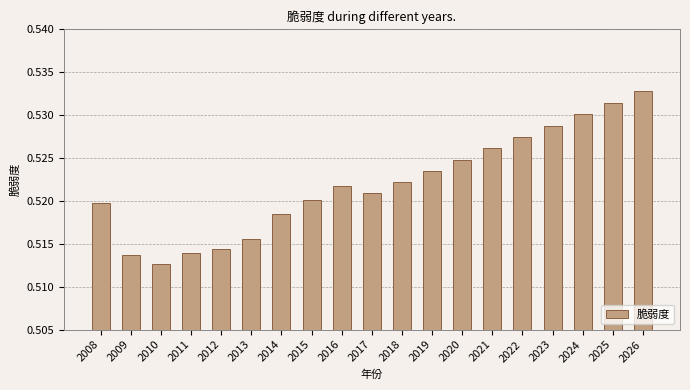

Between 2010 and 2018, which is larger?

2018